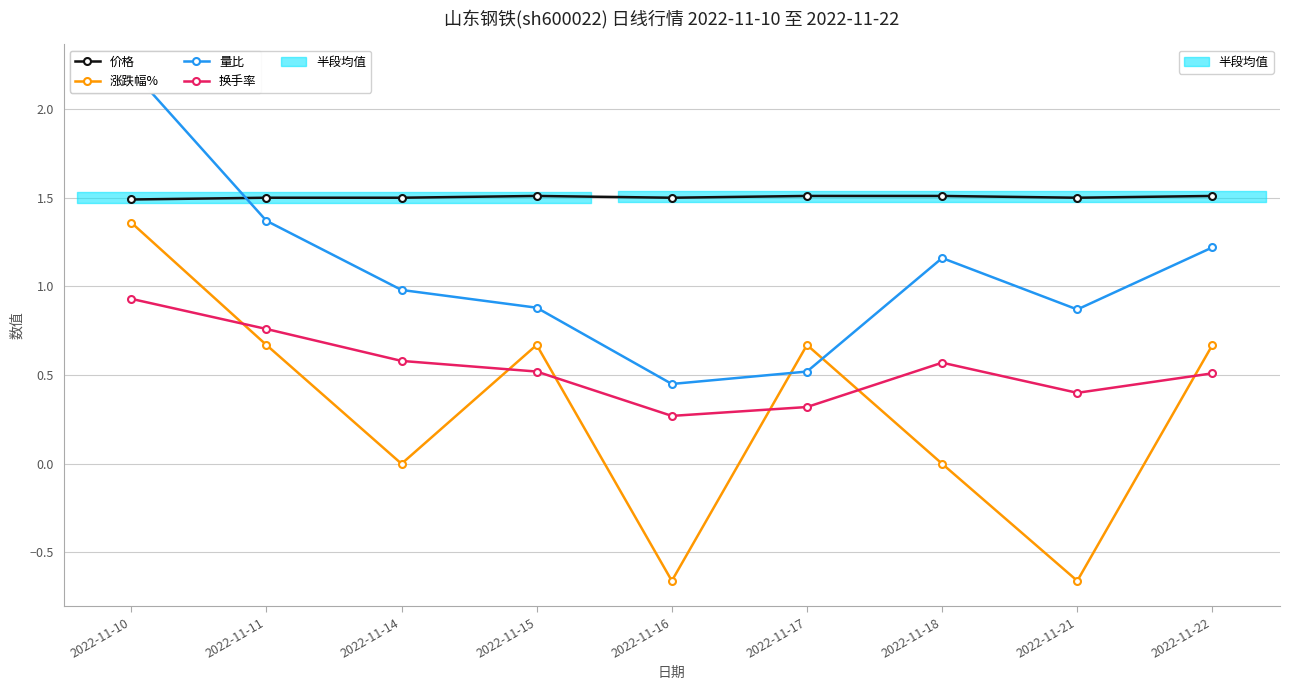

True or false: 量比 and 换手率 cross at least once.

False